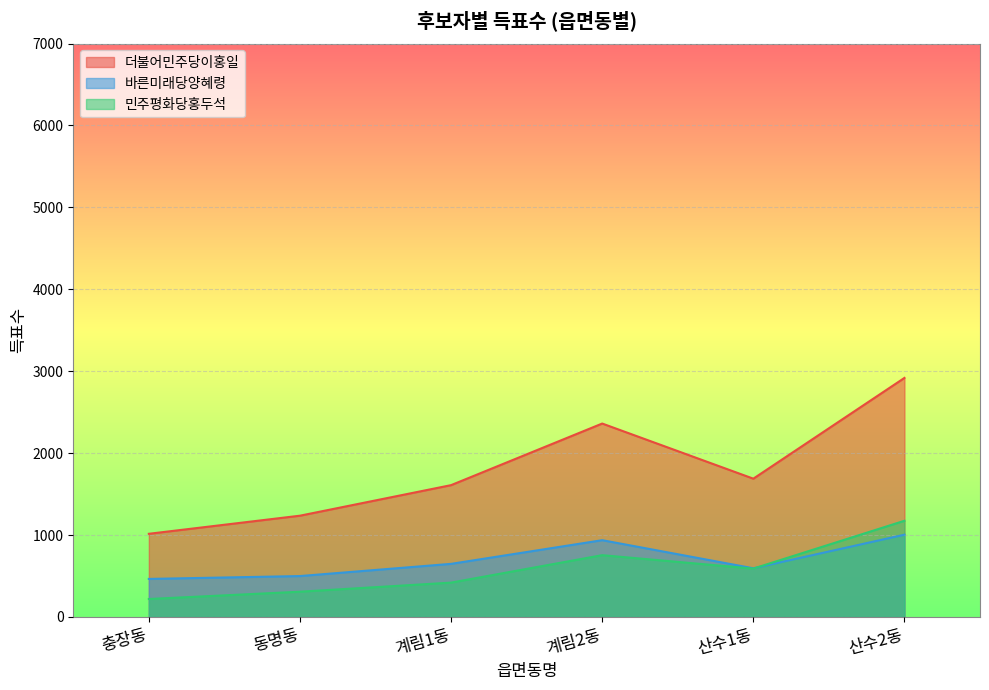

How many values in the 더불어민주당이홍일 series exceed 1688?

2